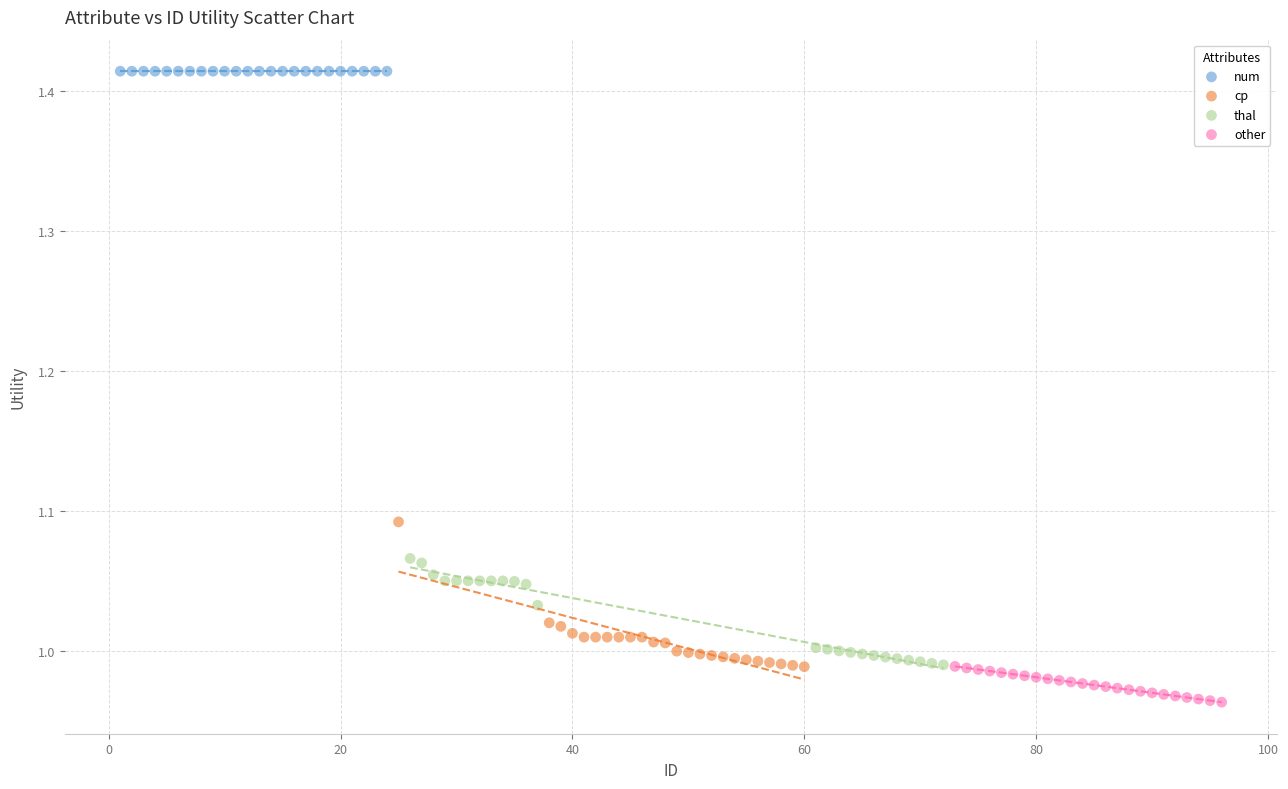

Which series contains the highest Y value?

num